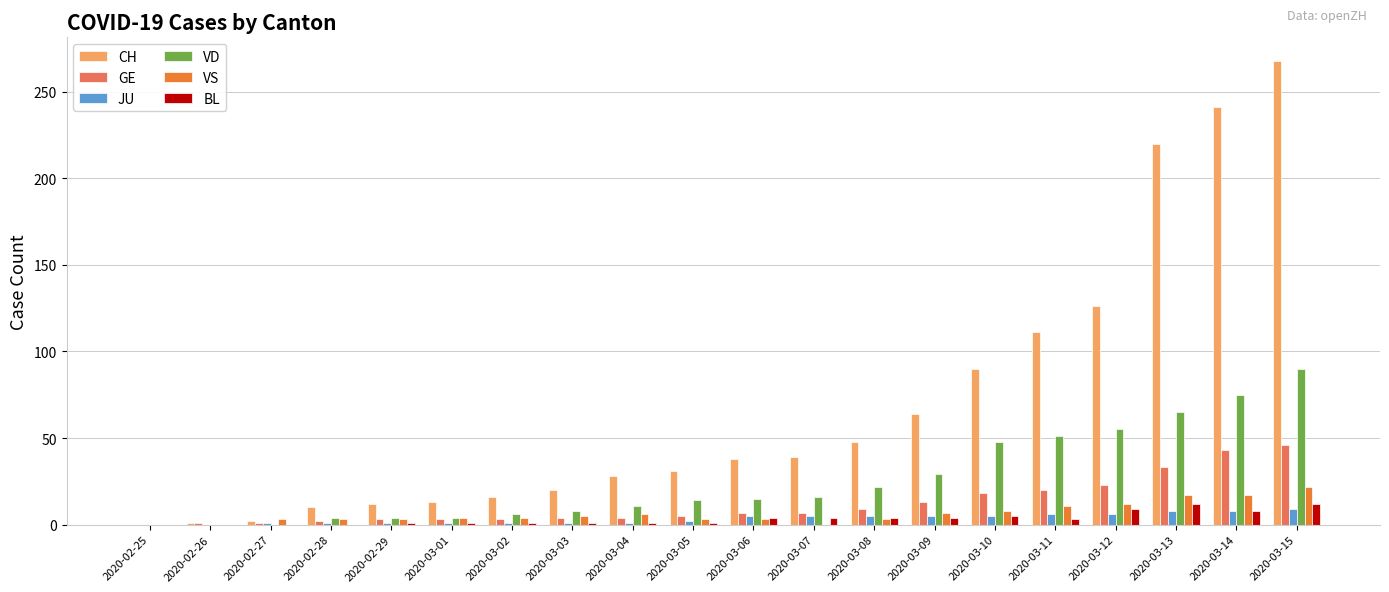

What is the highest value of the CH series?

268